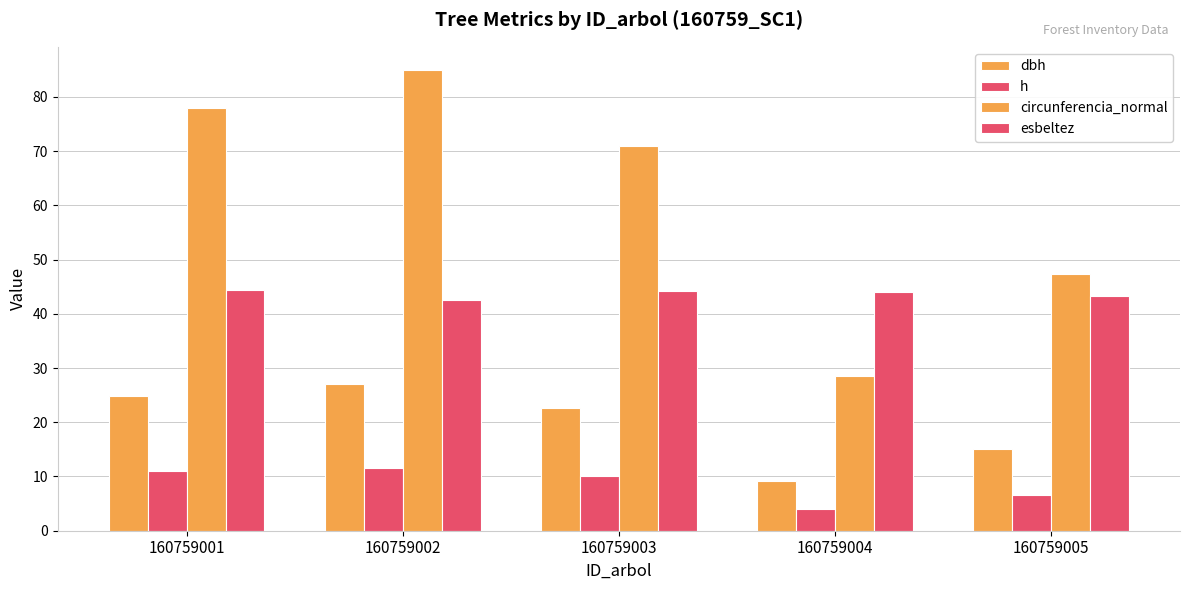

Where is esbeltez nearest to the value 43?

160759005